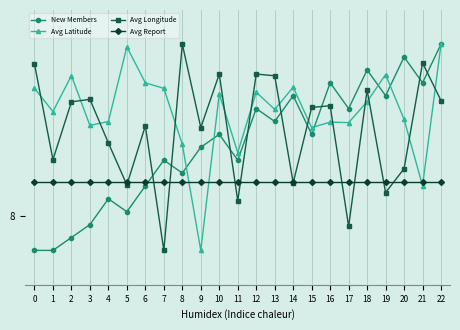

At how many categories does at least one series exceed 9?

22